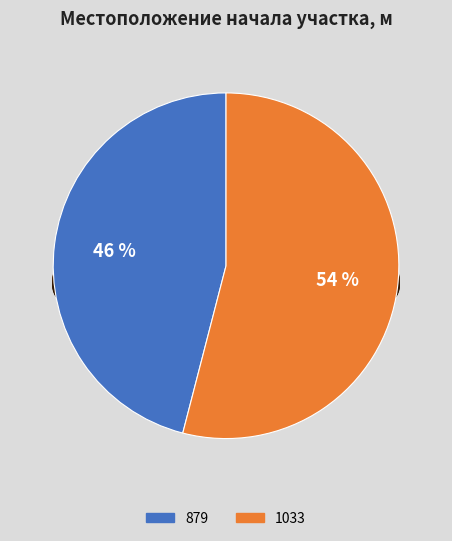

Between 1033 and 879, which is larger?

1033